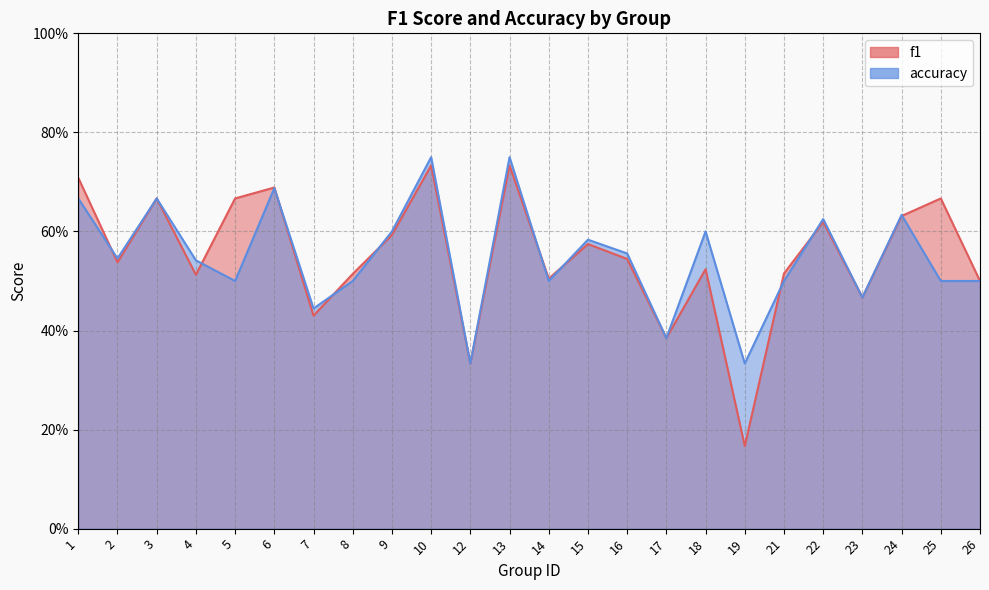

List the series in order of their overall mean, highest first.

f1, accuracy